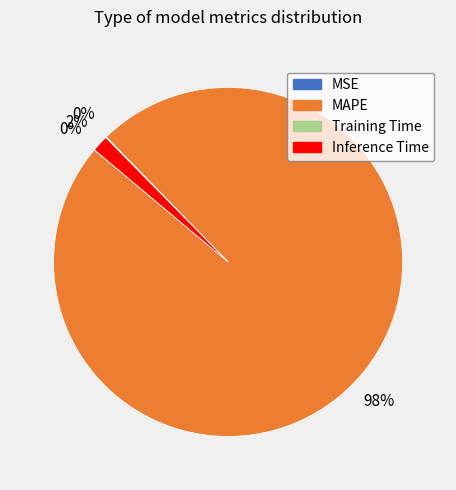

Is it true that Inference Time is 7% of the pie?

False